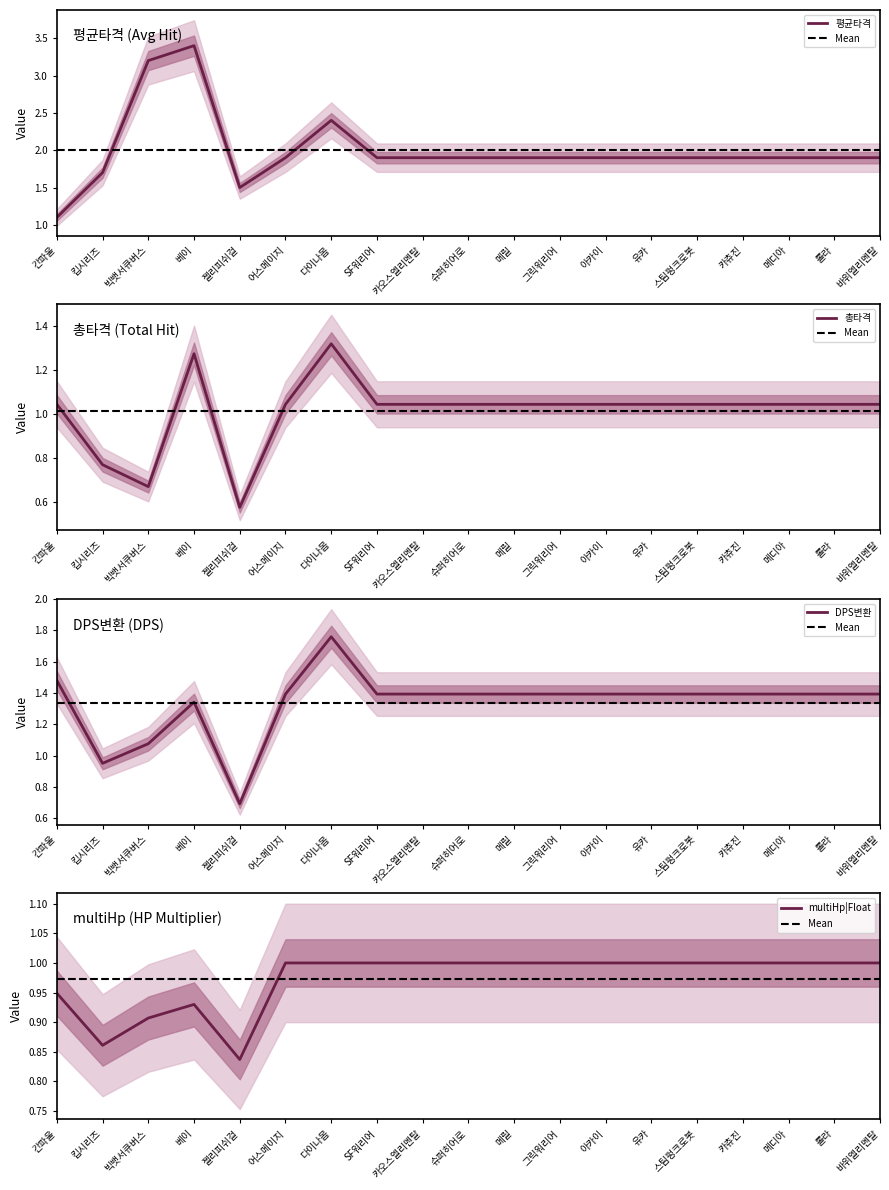

Where is the first local maximum for 총타격?

베이